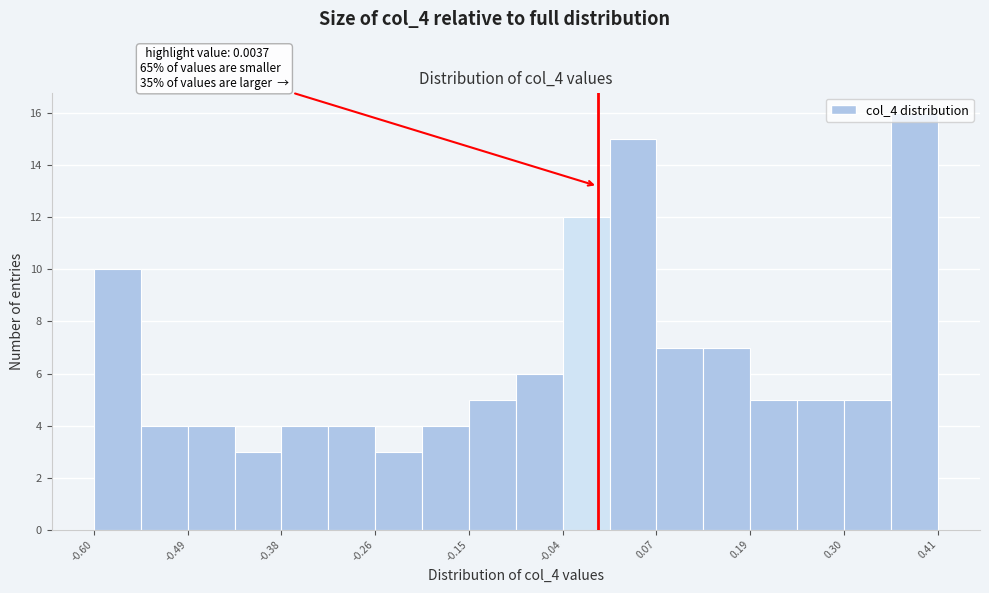

Around what value on the x-axis is the tallest bar? Give the approximate position of its centre, as read against the axis.

0.38